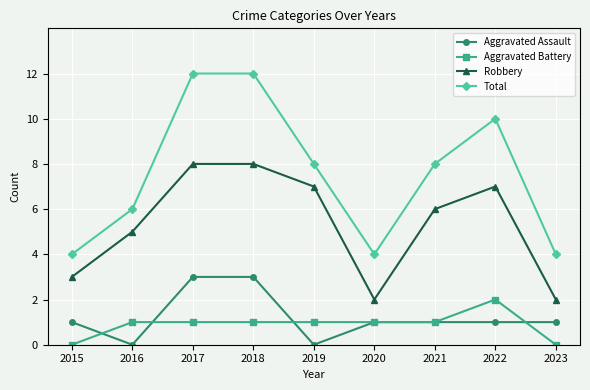

At which category does Total reach its first local valley?

2020